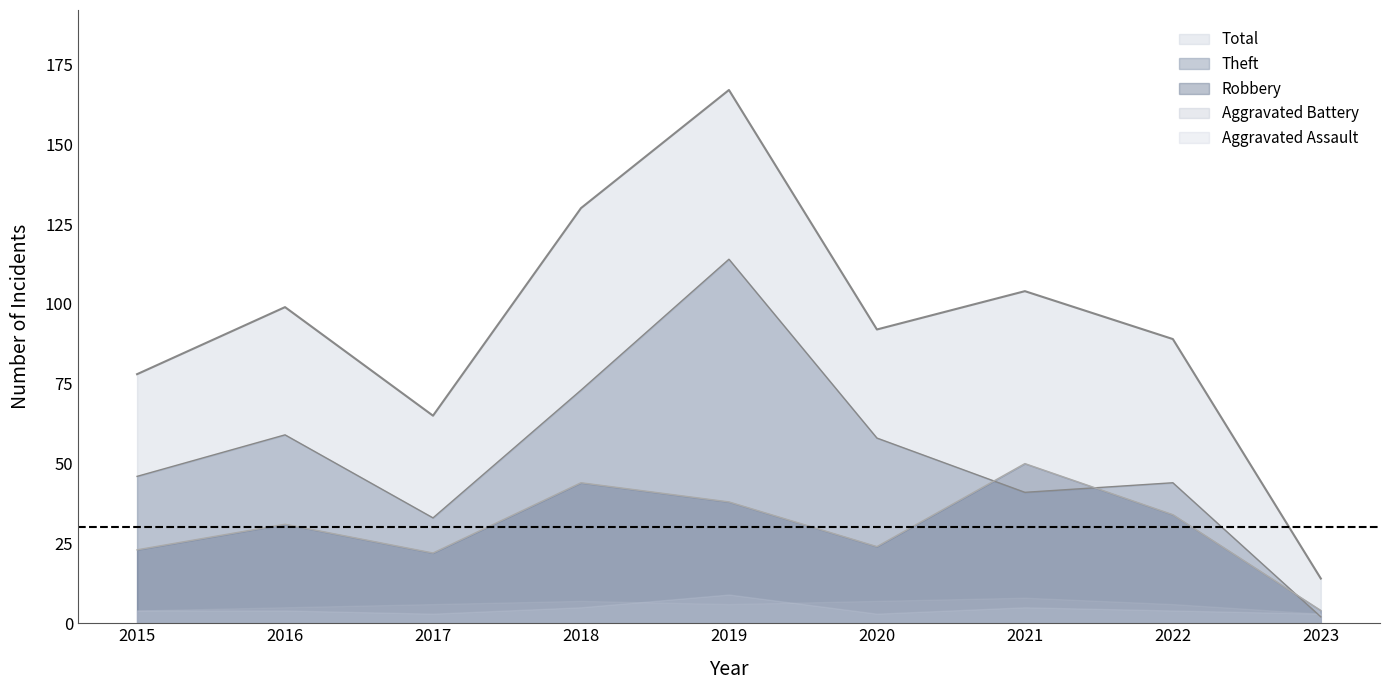

How many lines are shown in the chart?

5